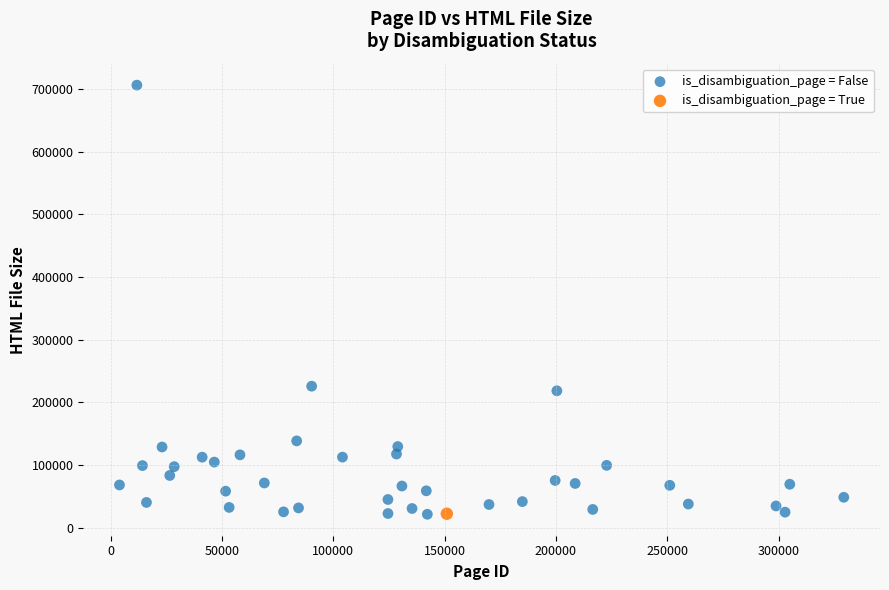

What are all the series names shown in the legend?

is_disambiguation_page = False, is_disambiguation_page = True